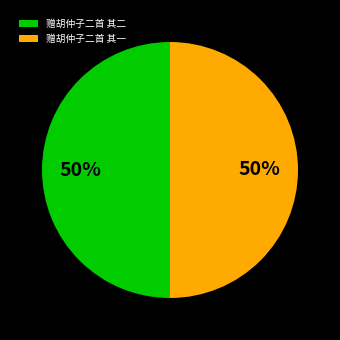

How many segments does this pie chart have?

2